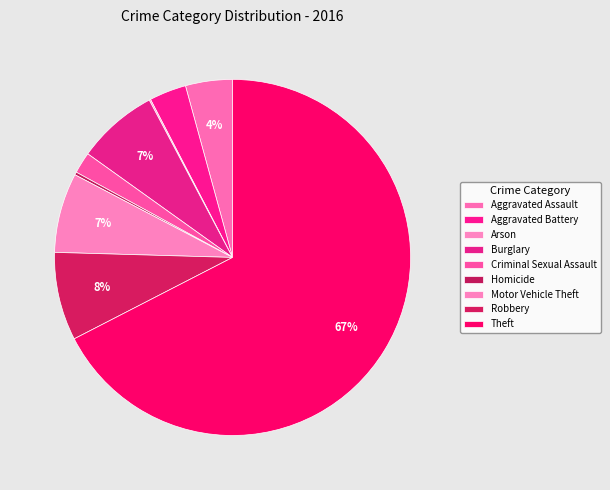

How many segments does this pie chart have?

9